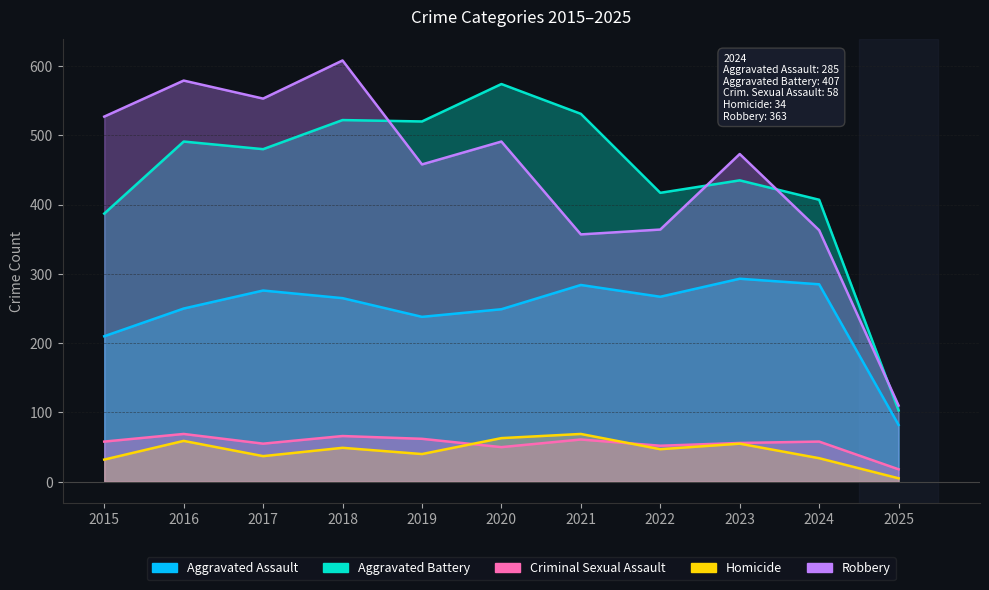

The value of Robbery at 2025 is 110. True or false?

True